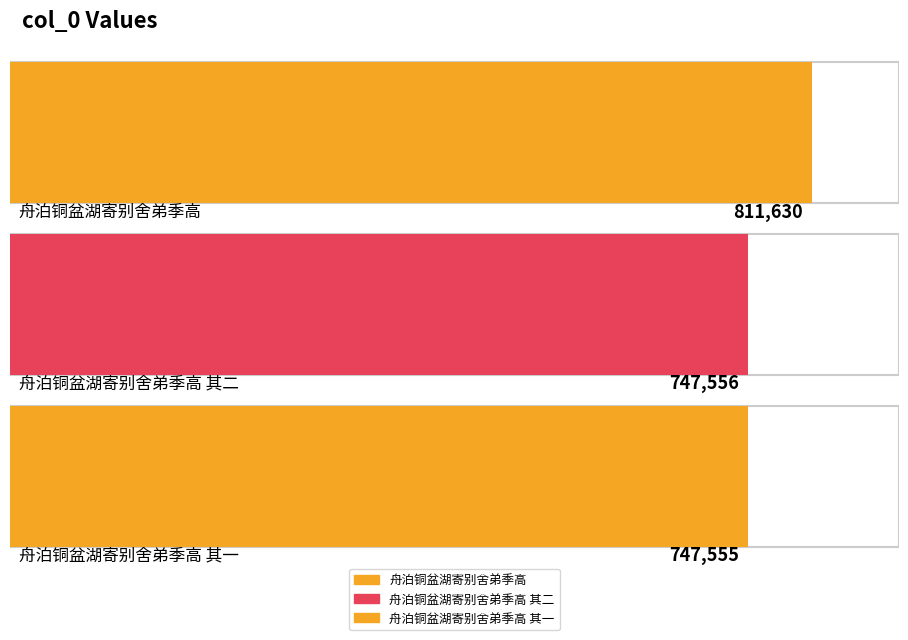

What is the ratio of the value at 舟泊铜盆湖寄别舍弟季高 其二 to the value at 舟泊铜盆湖寄别舍弟季高?

0.9